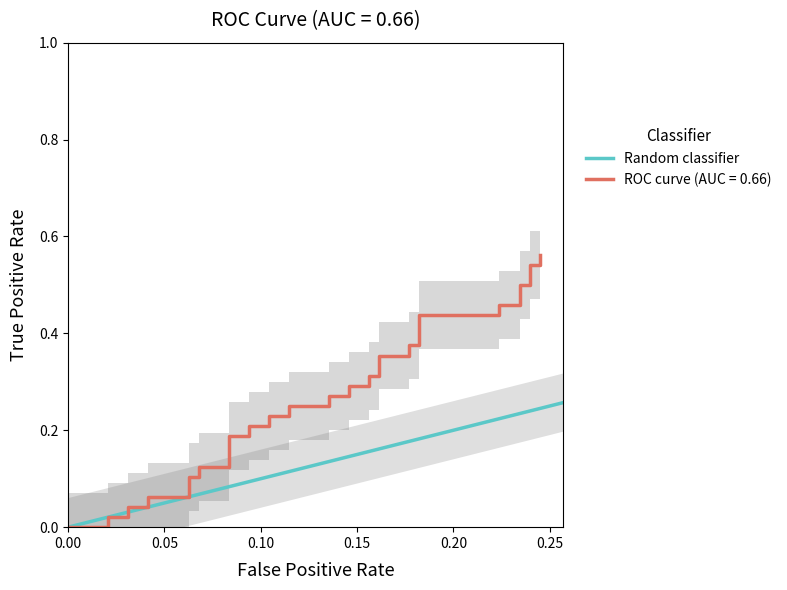

Reading left to right, list all the values displayed in this chart.

0.0	0.0	0.0	0.0	0.0	0.0	0.0	0.1	0.1	0.1	0.1	0.1	0.1	0.2	0.2	0.2	0.2	0.2	0.2	0.2	0.2	0.3	0.3	0.3	0.3	0.3	0.3	0.4	0.4	0.4	0.4	0.4	0.4	0.5	0.5	0.5	0.5	0.5	0.5	0.6